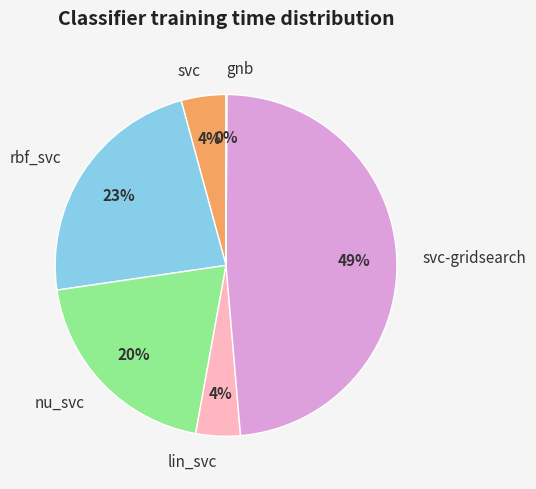

Is the sum of nu_svc and rbf_svc greater than half?

No